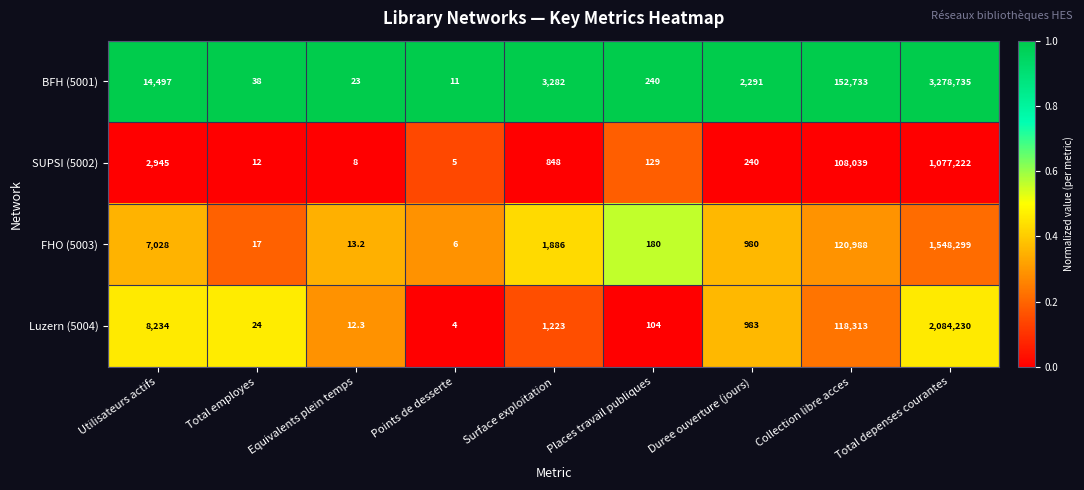

How many data points does each series have?

9